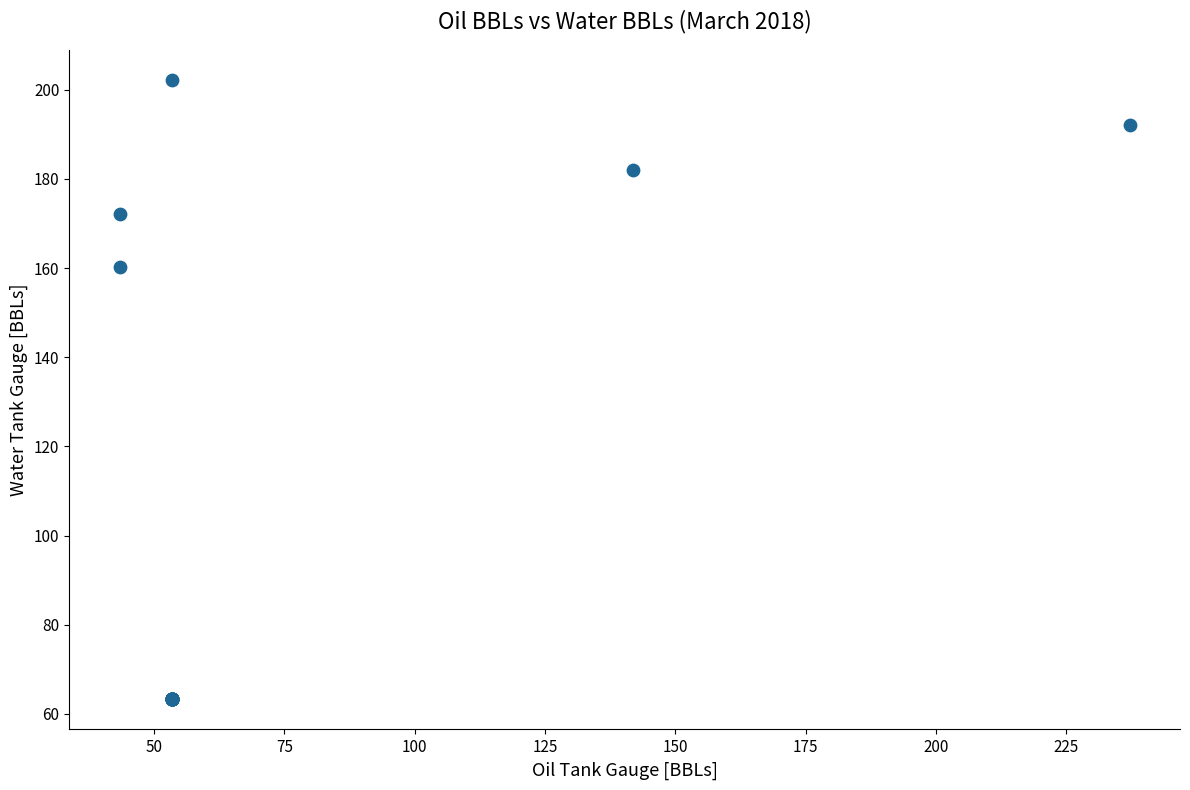

What Y value in the scatter plot is closest to 132?

160.3